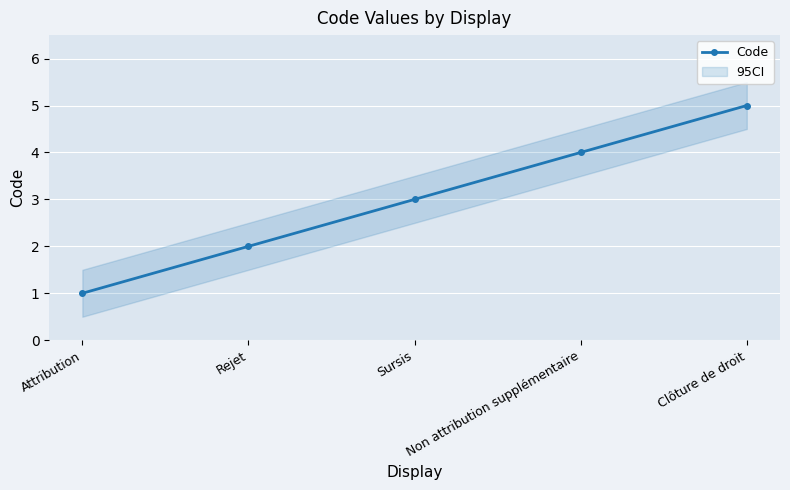

Is this an area chart (filled region under the line)?

No